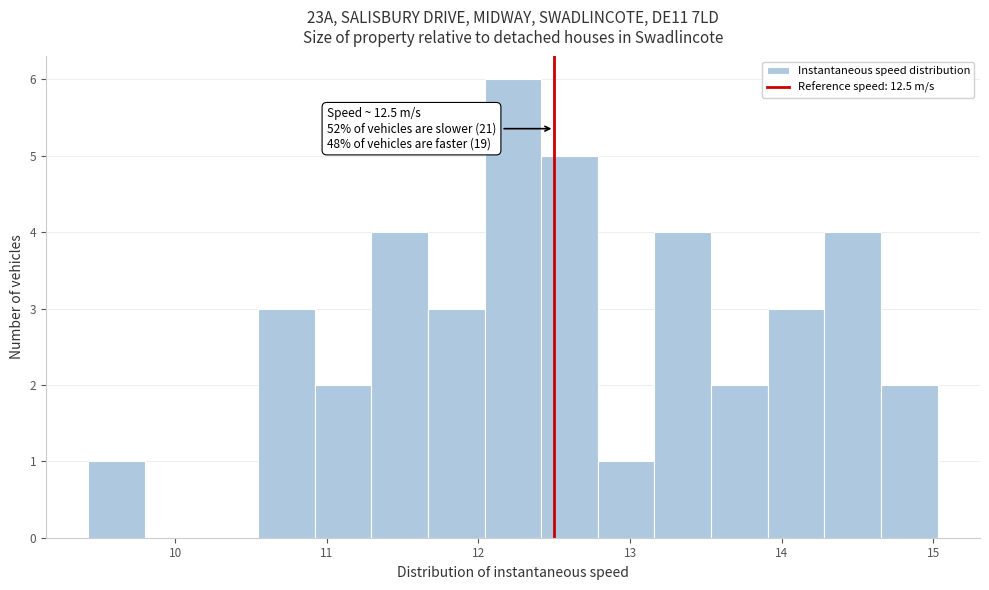

Read against the x-axis, roughly where is the centre of the tallest bar?

12.2